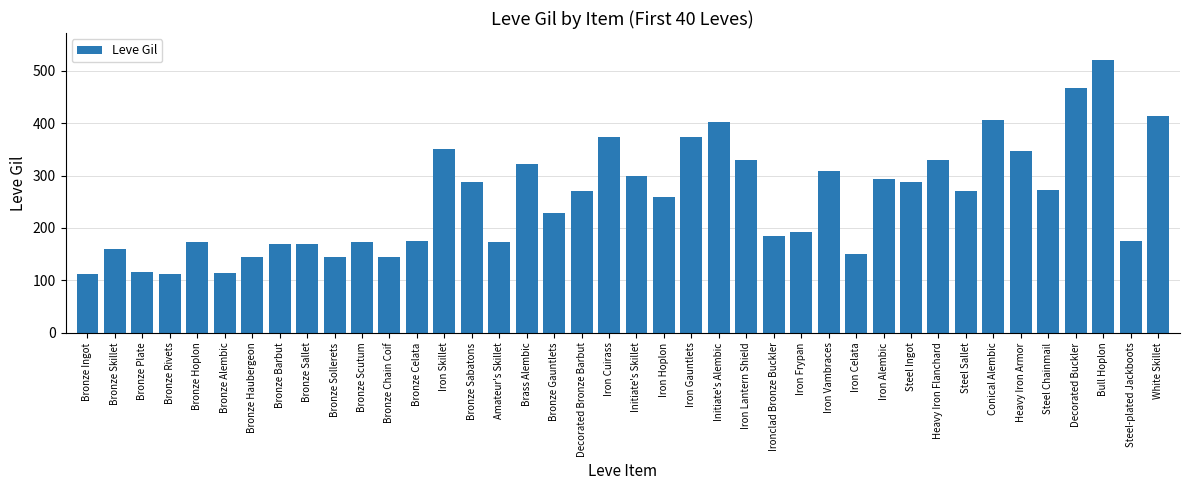

Is it true that the value at Ironclad Bronze Buckler is 281?

False